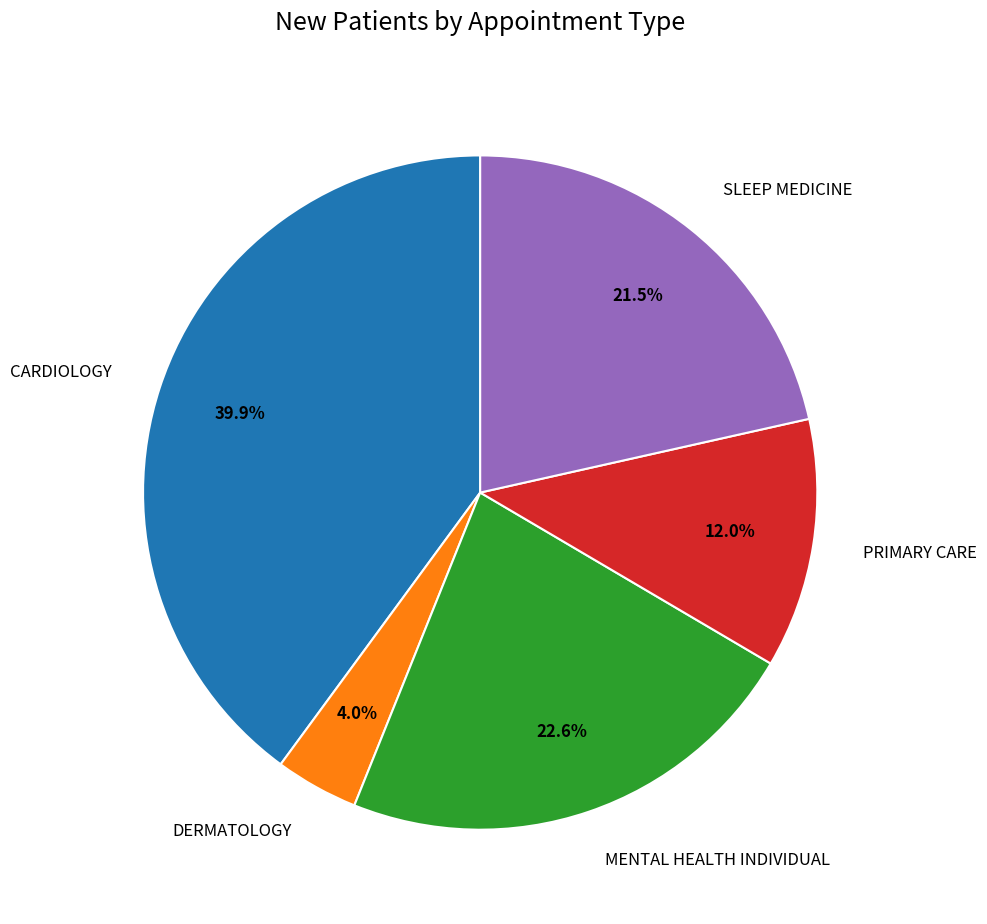

Approximately how many times larger is the value at PRIMARY CARE compared to MENTAL HEALTH INDIVIDUAL?

0.5